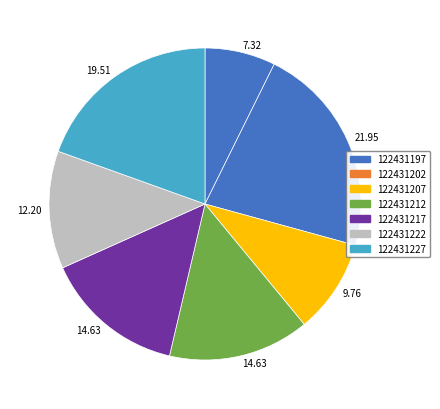

To the nearest percent, what portion does 122431222 represent?

12%